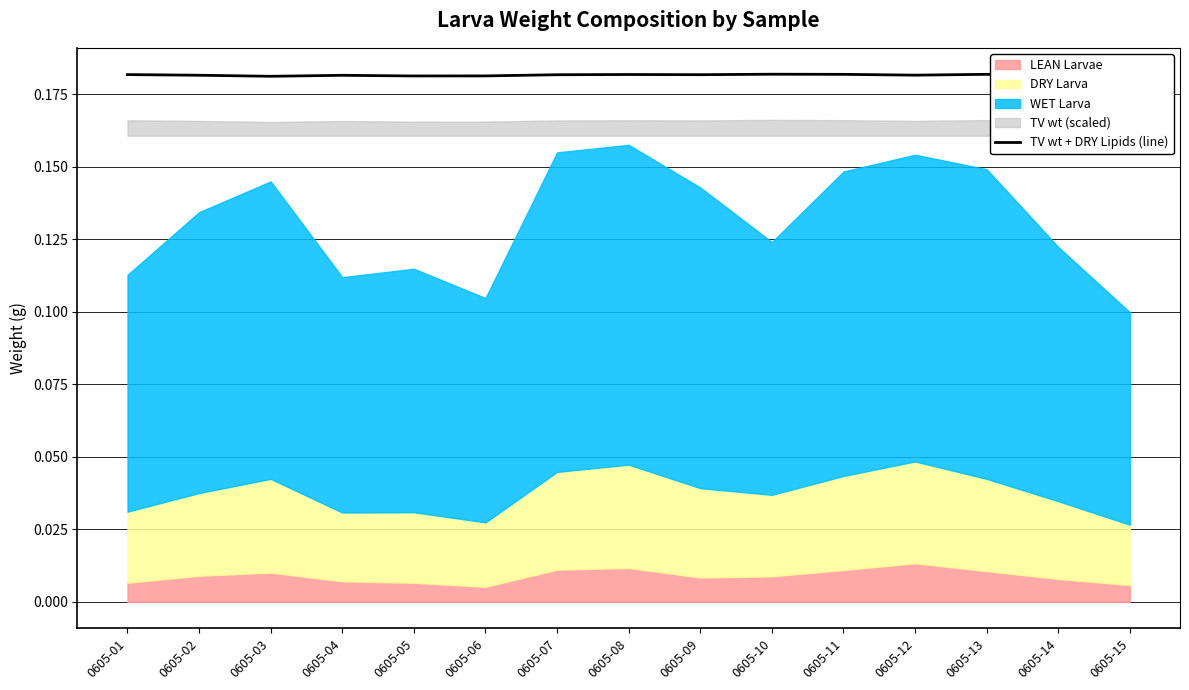

How many categories are shown in the chart?

15